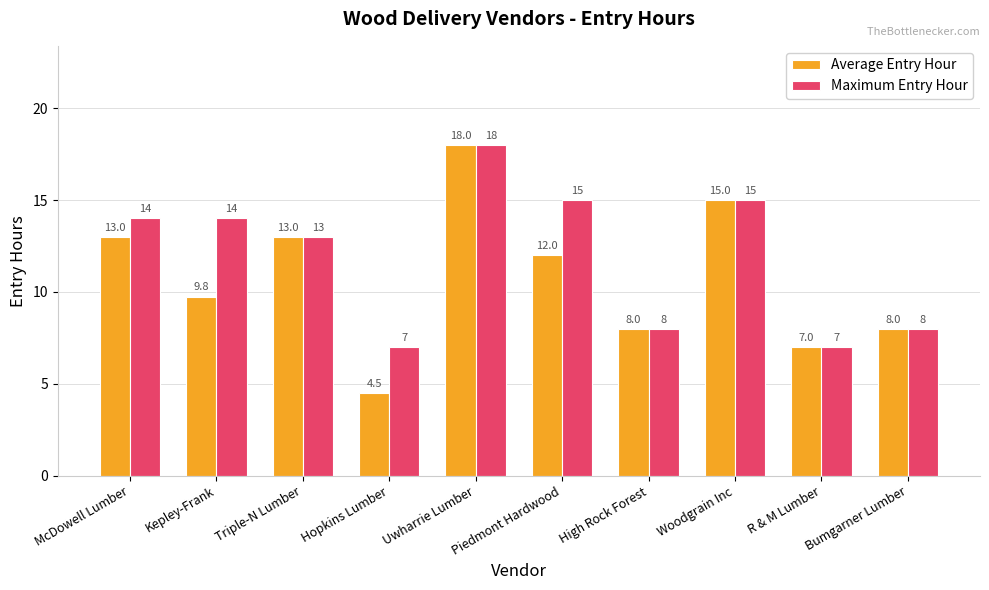

How many values in the Maximum Entry Hour series are below 14?

5